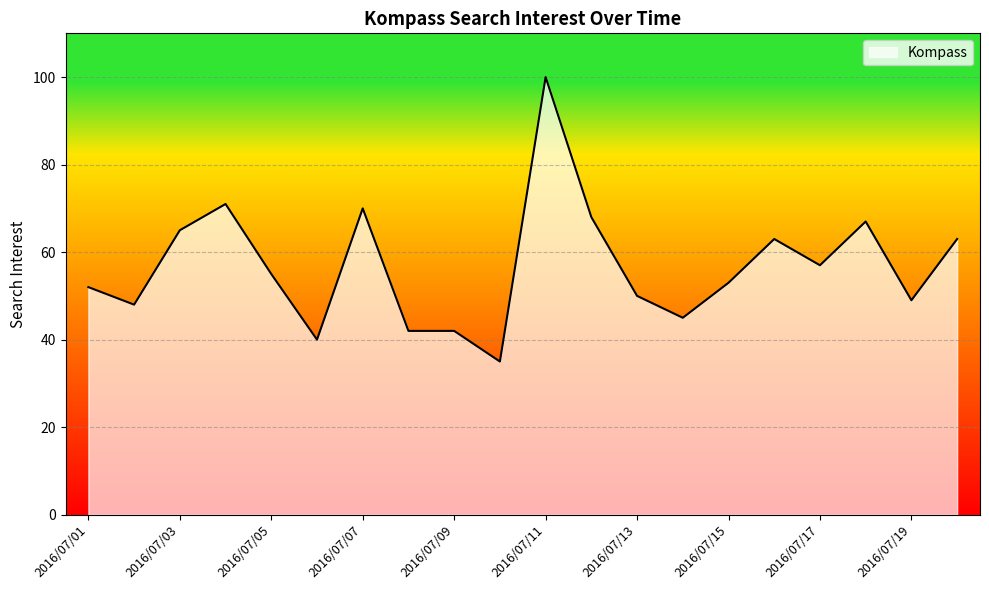

What is the difference between the maximum and minimum values?

65